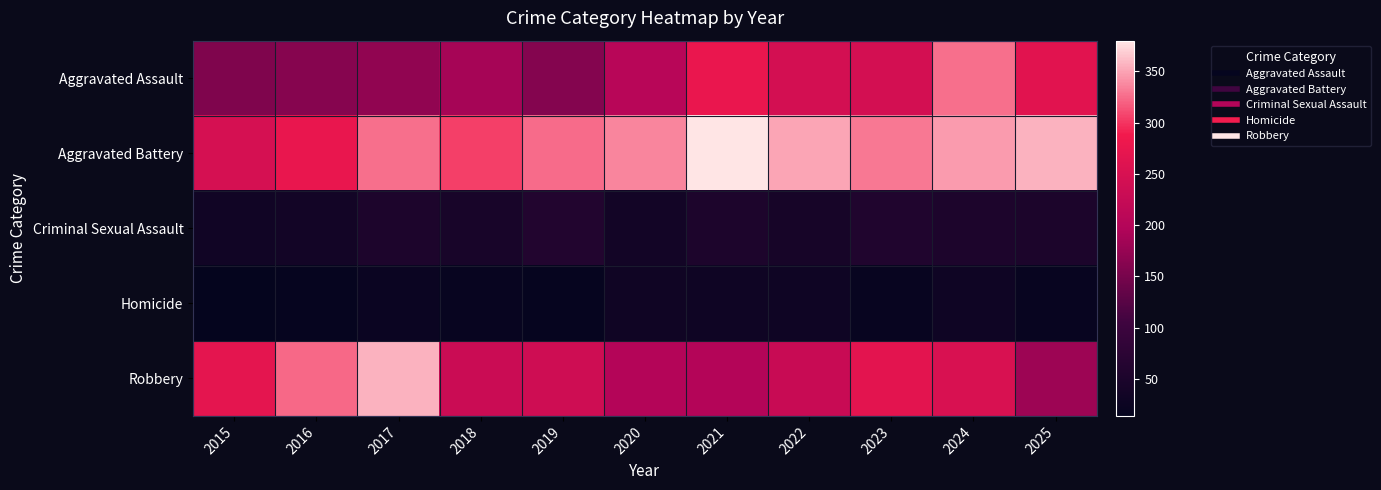

List the series in order of their peak value, highest first.

Aggravated Battery, Robbery, Aggravated Assault, Criminal Sexual Assault, Homicide